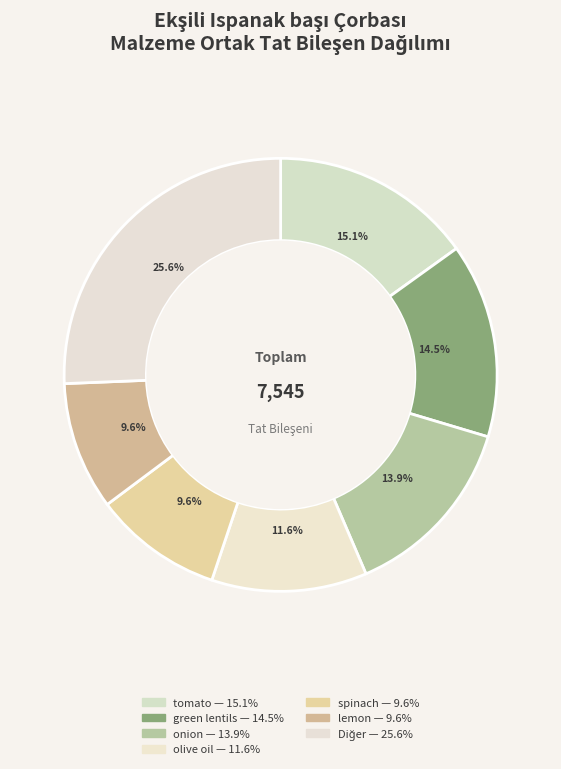

How many slices are in this pie chart?

7